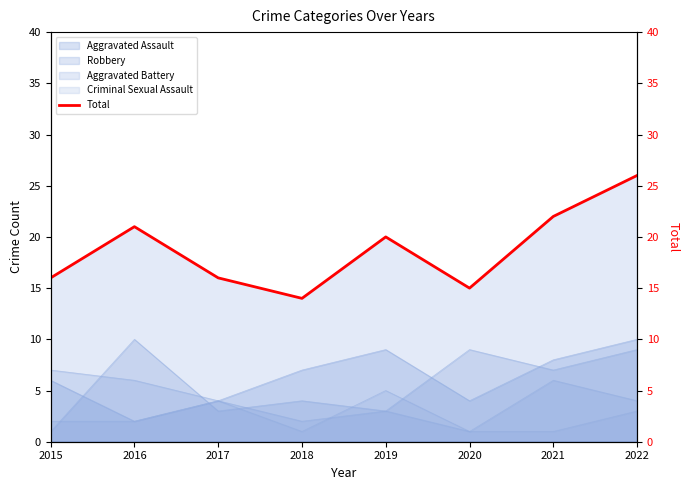

How many values are below 20?

4